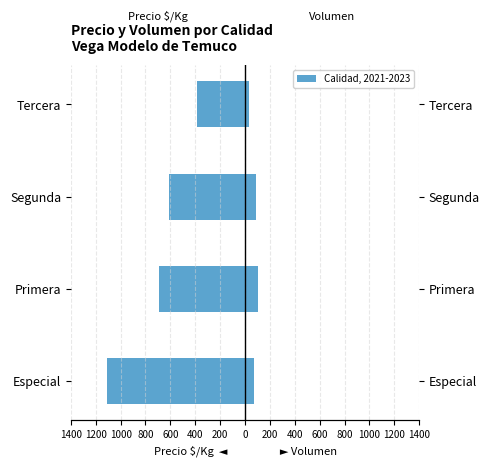

Are the bars horizontal?

Yes